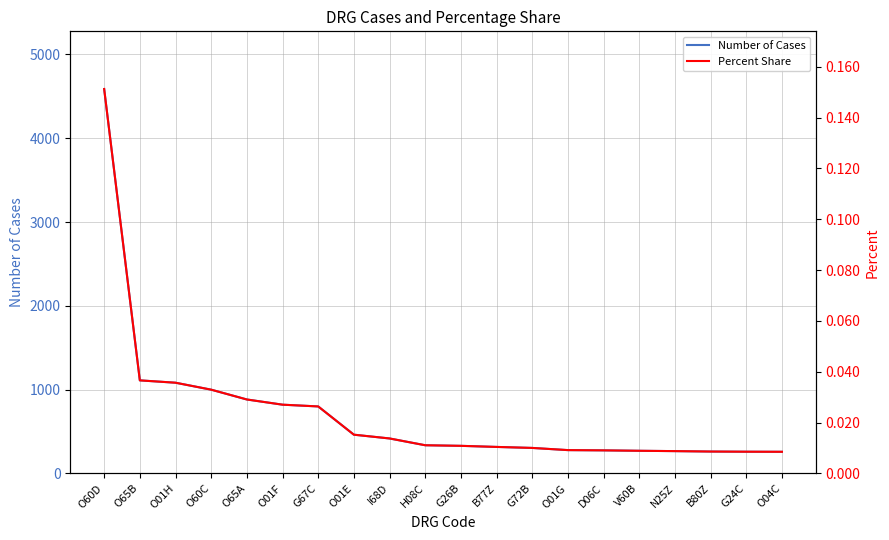

True or false: Number of Cases and Percent Share intersect in this chart.

False